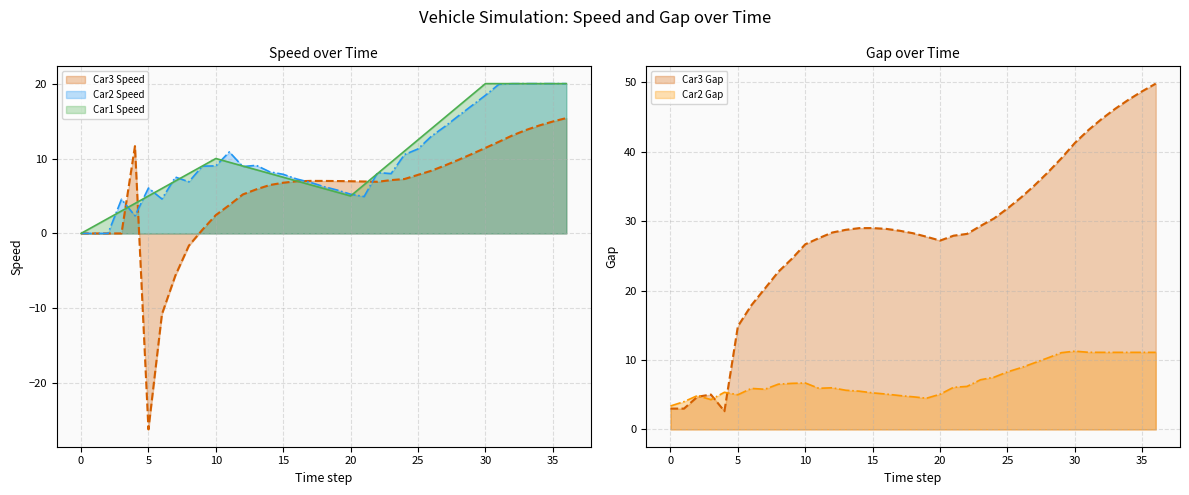

How many lines are shown in the chart?

5